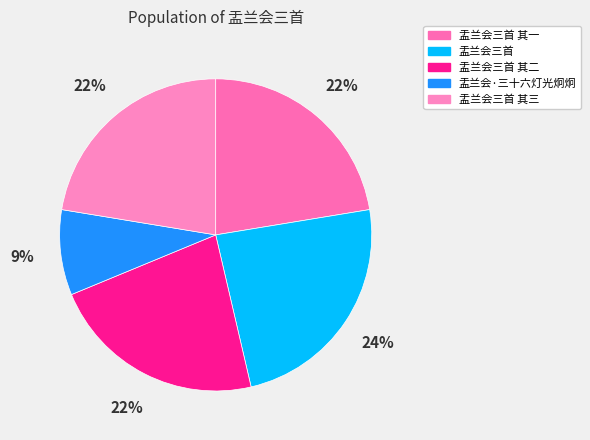

How many slices are in this pie chart?

5